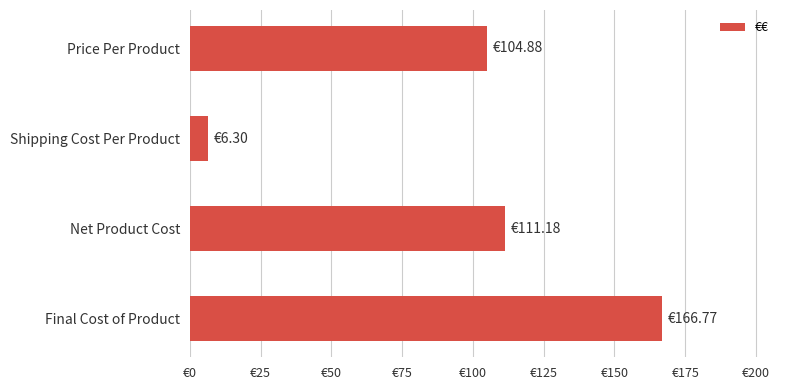

Rank the categories by value from highest to lowest.

Final Cost of Product, Net Product Cost, Price Per Product, Shipping Cost Per Product